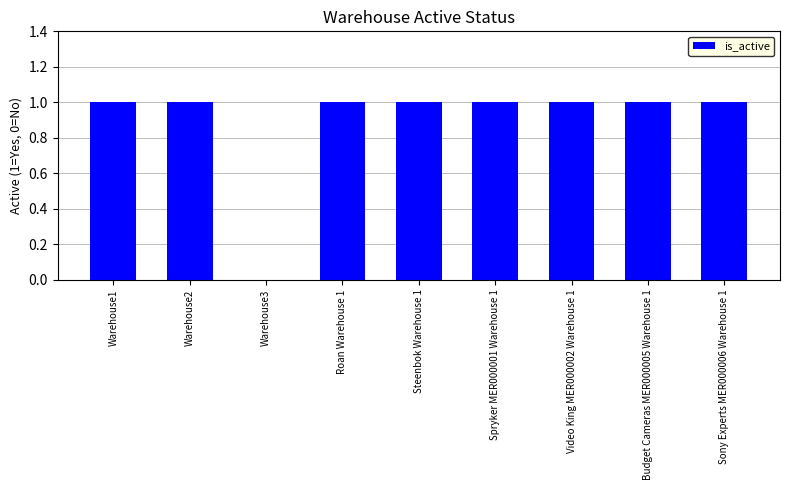

What is the greatest value displayed?

1